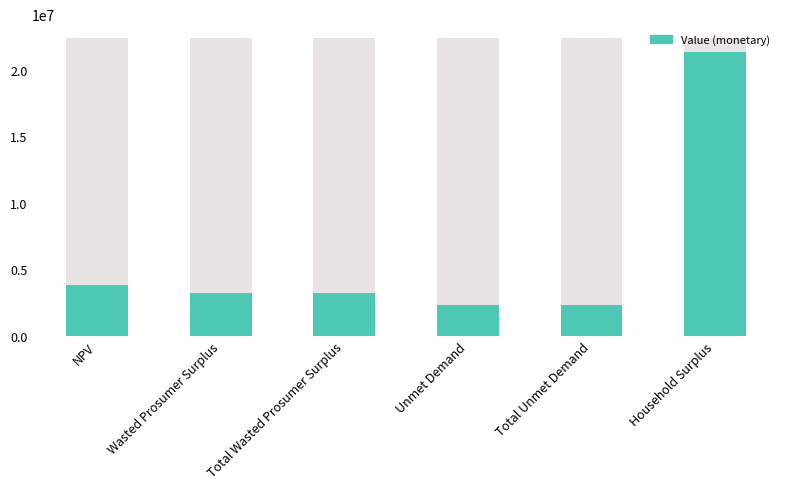

Are the bars horizontal?

No